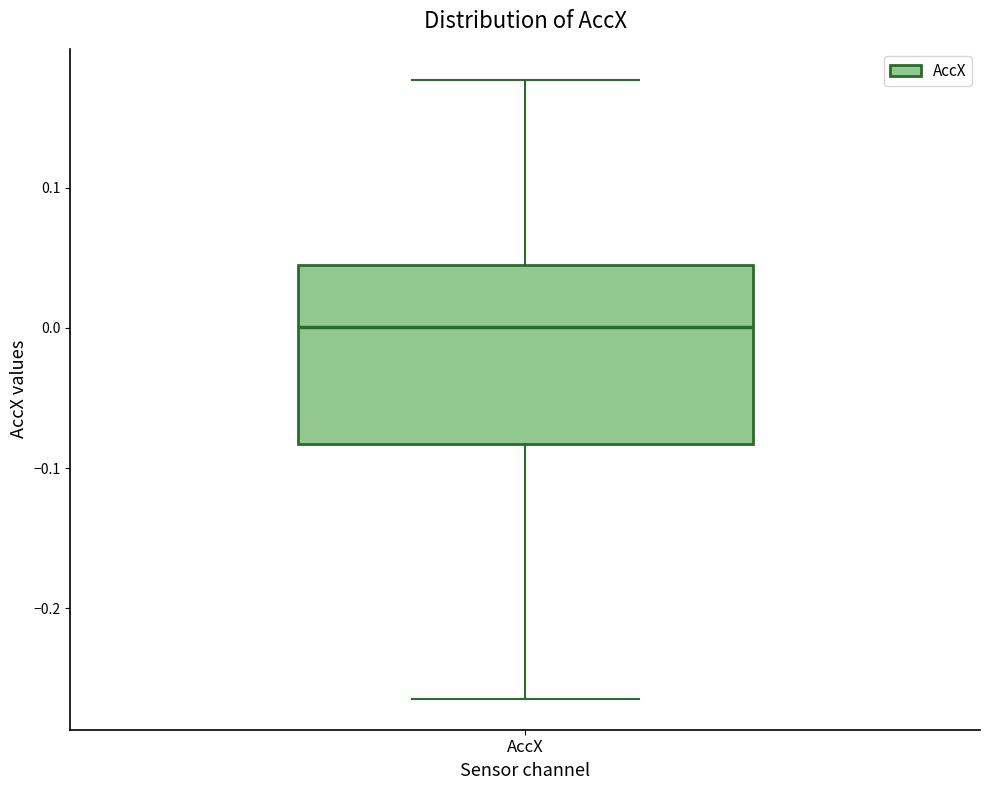

Transcribe this box plot: give where the median line is, the range the box spans, and where the two whiskers end, as read against the y-axis. The values are not printed on the chart, so give them approximately, as read against the axis.

median 0.00, box -0.08 to 0.04, whiskers -0.26 to 0.18